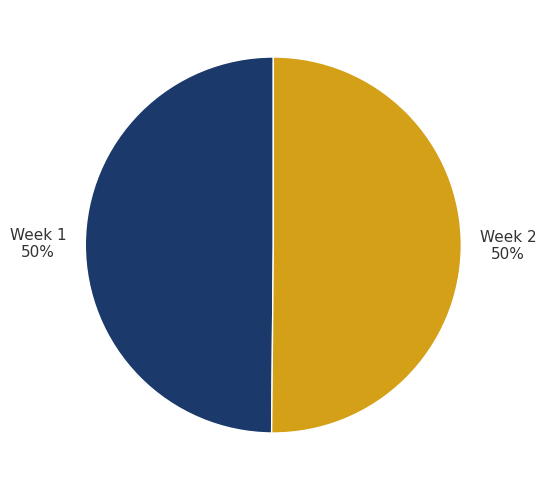

What is the ratio of the value at Week 1 to the value at Week 2?

1.0